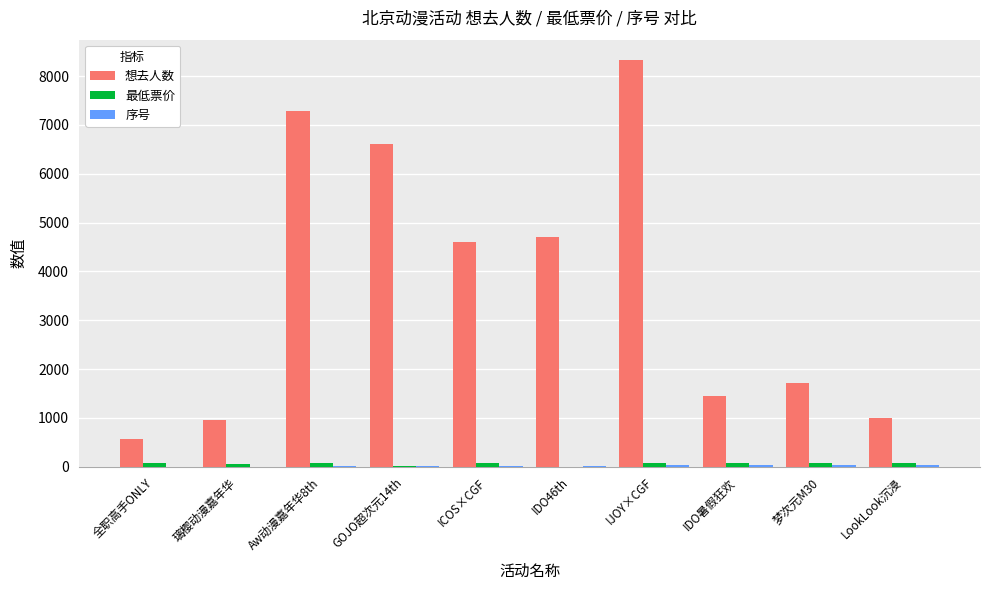

The 想去人数 series shows 623.7 at IDO暑假狂欢. True or false?

False